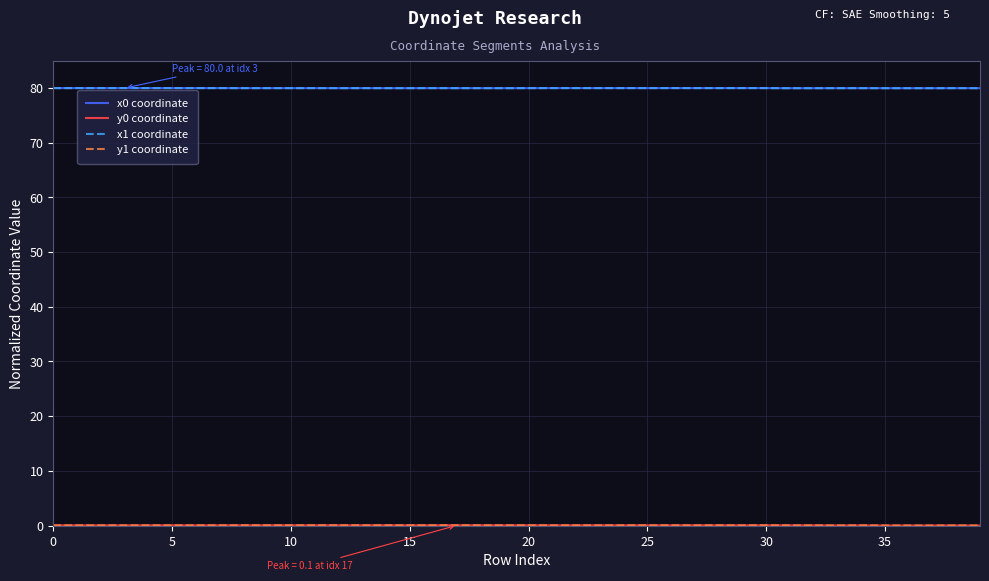

What is the greatest value displayed?

80.0